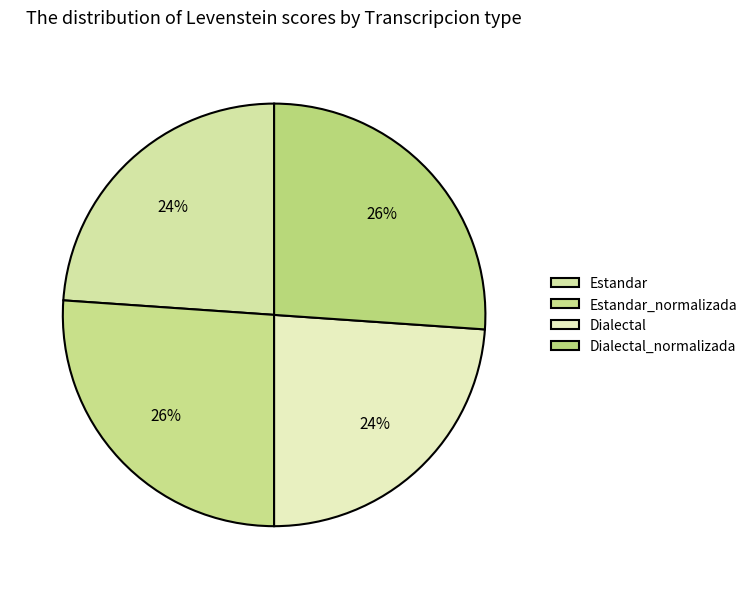

True or false: Dialectal accounts for 24% of the total.

True